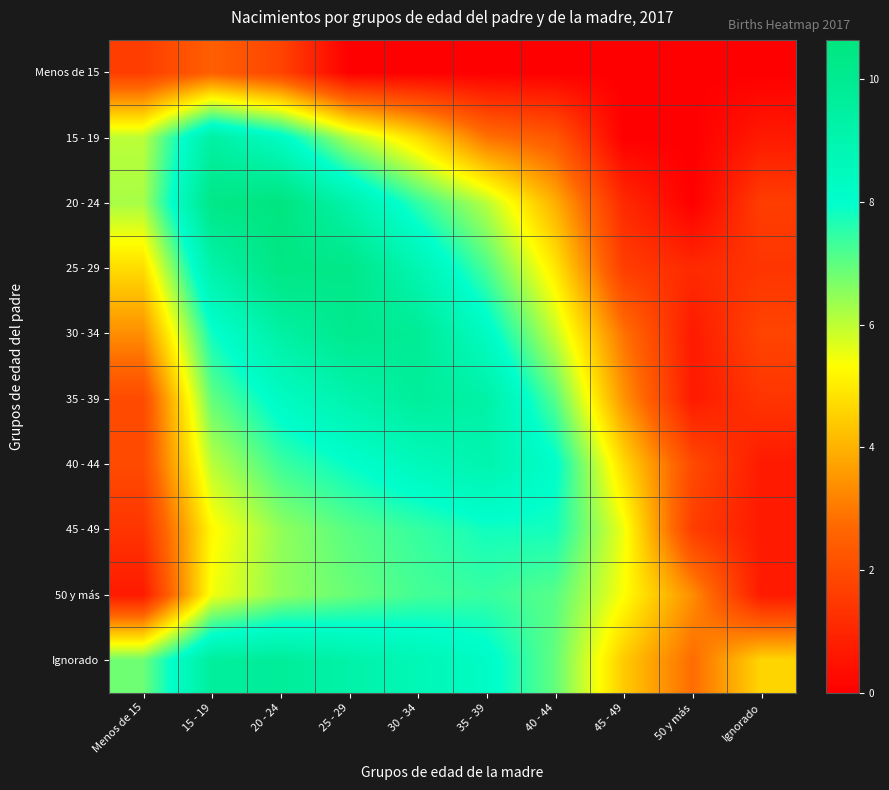

Reading right to left, list all the values displayed in this chart.

Menos de 15: Ignorado=0.0	50 y más=0.0	45 - 49=0.0	40 - 44=0.0	35 - 39=0.0	30 - 34=0.0	25 - 29=0.0	20 - 24=1.8	15 - 19=2.5	Menos de 15=1.6
15 - 19: Ignorado=0.7	50 y más=0.0	45 - 49=0.0	40 - 44=2.3	35 - 39=2.9	30 - 34=4.8	25 - 29=6.2	20 - 24=8.3	15 - 19=9.4	Menos de 15=6.0
20 - 24: Ignorado=1.6	50 y más=0.0	45 - 49=1.1	40 - 44=4.0	35 - 39=6.1	30 - 34=7.5	25 - 29=9.2	20 - 24=10.6	15 - 19=10.4	Menos de 15=6.2
25 - 29: Ignorado=1.4	50 y más=1.1	45 - 49=1.6	40 - 44=4.9	35 - 39=7.2	30 - 34=8.9	25 - 29=10.3	20 - 24=10.5	15 - 19=9.2	Menos de 15=4.7
30 - 34: Ignorado=1.8	50 y más=0.7	45 - 49=2.9	40 - 44=6.0	35 - 39=8.3	30 - 34=9.9	25 - 29=10.1	20 - 24=9.4	15 - 19=7.8	Menos de 15=3.4
35 - 39: Ignorado=1.4	50 y más=0.7	45 - 49=3.5	40 - 44=7.1	35 - 39=9.3	30 - 34=9.7	25 - 29=9.0	20 - 24=8.3	15 - 19=6.9	Menos de 15=1.9
40 - 44: Ignorado=0.7	50 y más=1.9	45 - 49=4.7	40 - 44=8.1	35 - 39=9.0	30 - 34=8.5	25 - 29=7.9	20 - 24=7.3	15 - 19=6.0	Menos de 15=1.9
45 - 49: Ignorado=0.7	50 y más=1.6	45 - 49=5.5	40 - 44=7.8	35 - 39=7.8	30 - 34=7.4	25 - 29=7.1	20 - 24=6.5	15 - 19=5.2	Menos de 15=1.4
50 y más: Ignorado=0.7	50 y más=3.4	45 - 49=5.3	40 - 44=7.1	35 - 39=7.4	30 - 34=7.3	25 - 29=6.9	20 - 24=6.5	15 - 19=5.4	Menos de 15=0.7
Ignorado: Ignorado=4.6	50 y más=2.8	45 - 49=4.4	40 - 44=6.9	35 - 39=8.2	30 - 34=8.7	25 - 29=9.2	20 - 24=9.7	15 - 19=9.6	Menos de 15=6.8